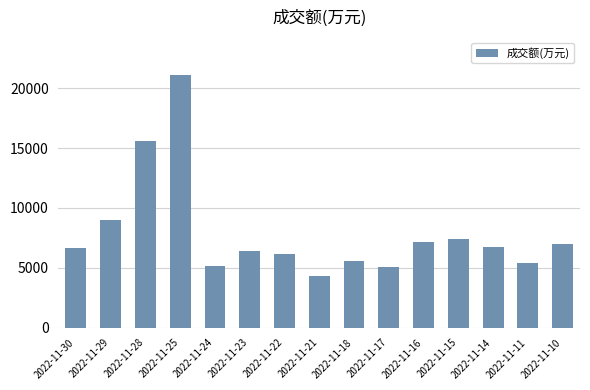

What value does the data have at 2022-11-30?

6615